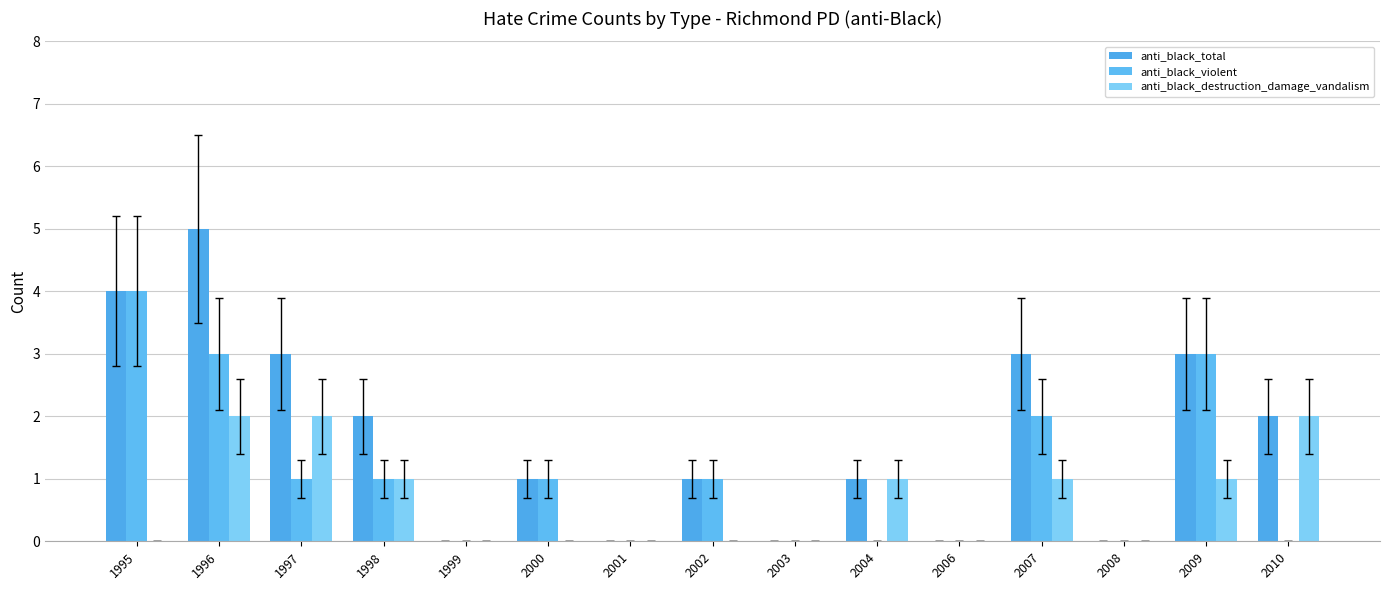

What is the sum of all anti_black_destruction_damage_vandalism values?

10